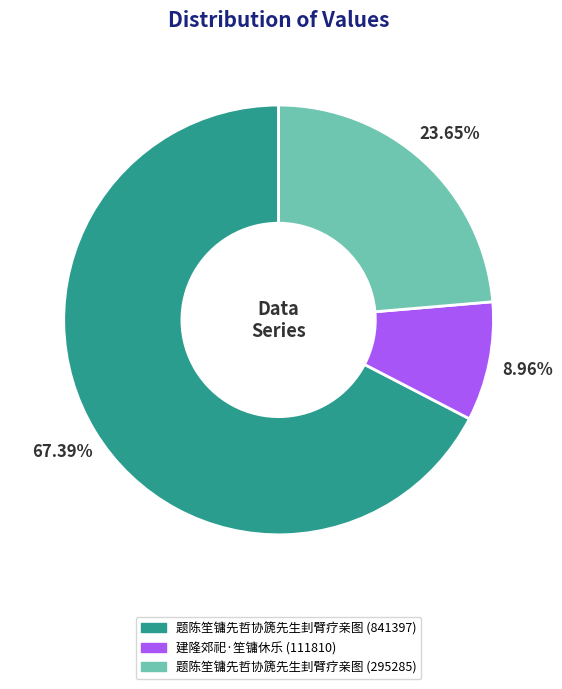

To the nearest percent, what portion does 建隆郊祀·笙镛休乐 (111810) represent?

9%